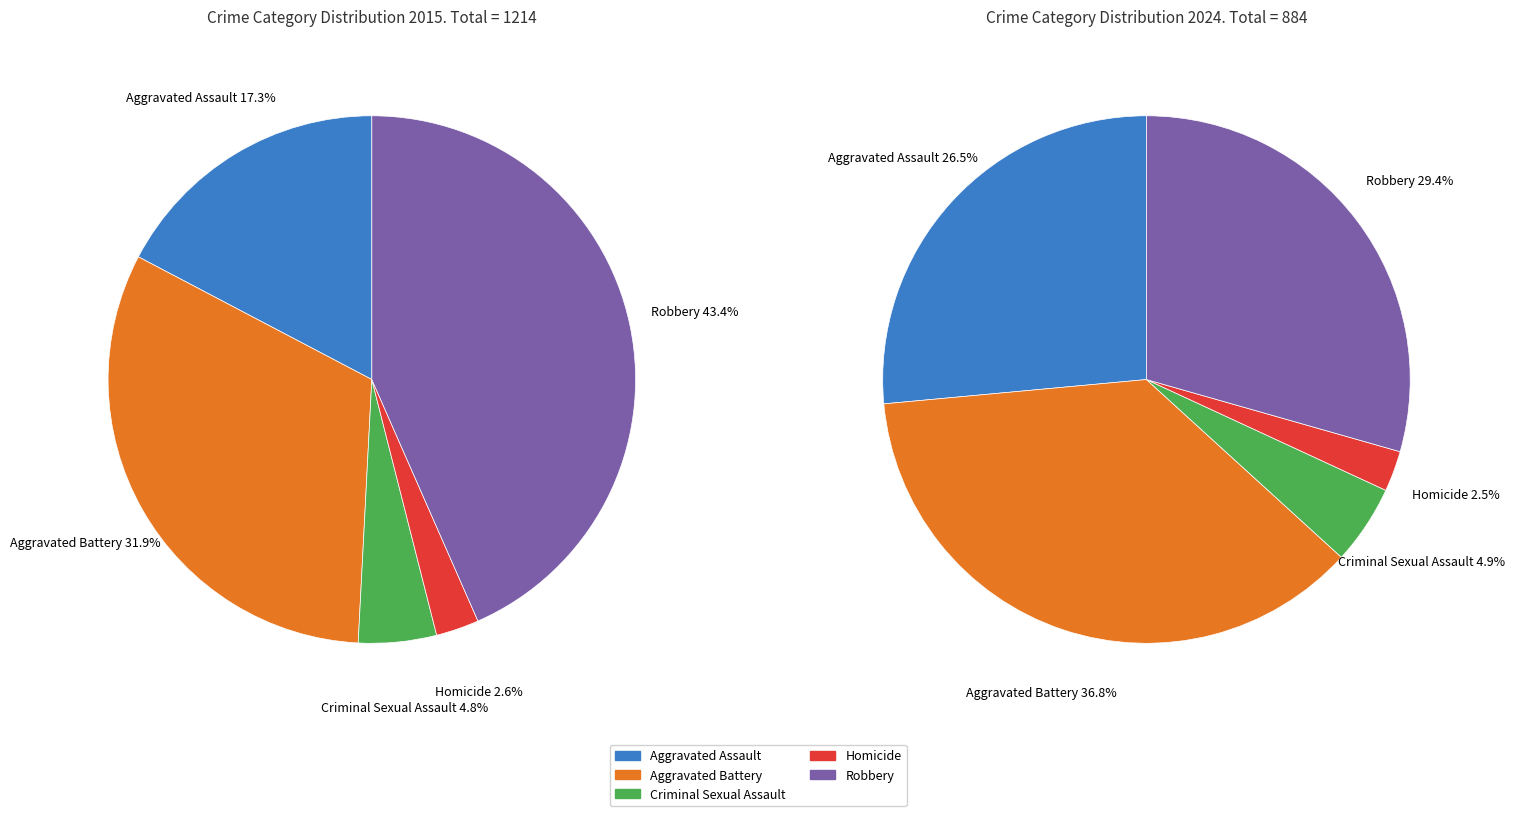

Rank the series by their maximum value, from lowest to highest.

values_2024, values_2015